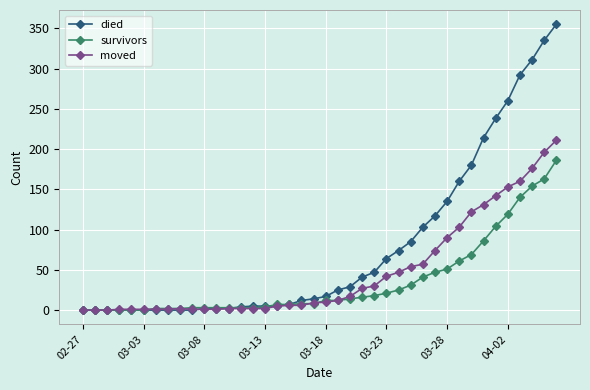

What is the value of the survivors point at the 35th from the left?

104